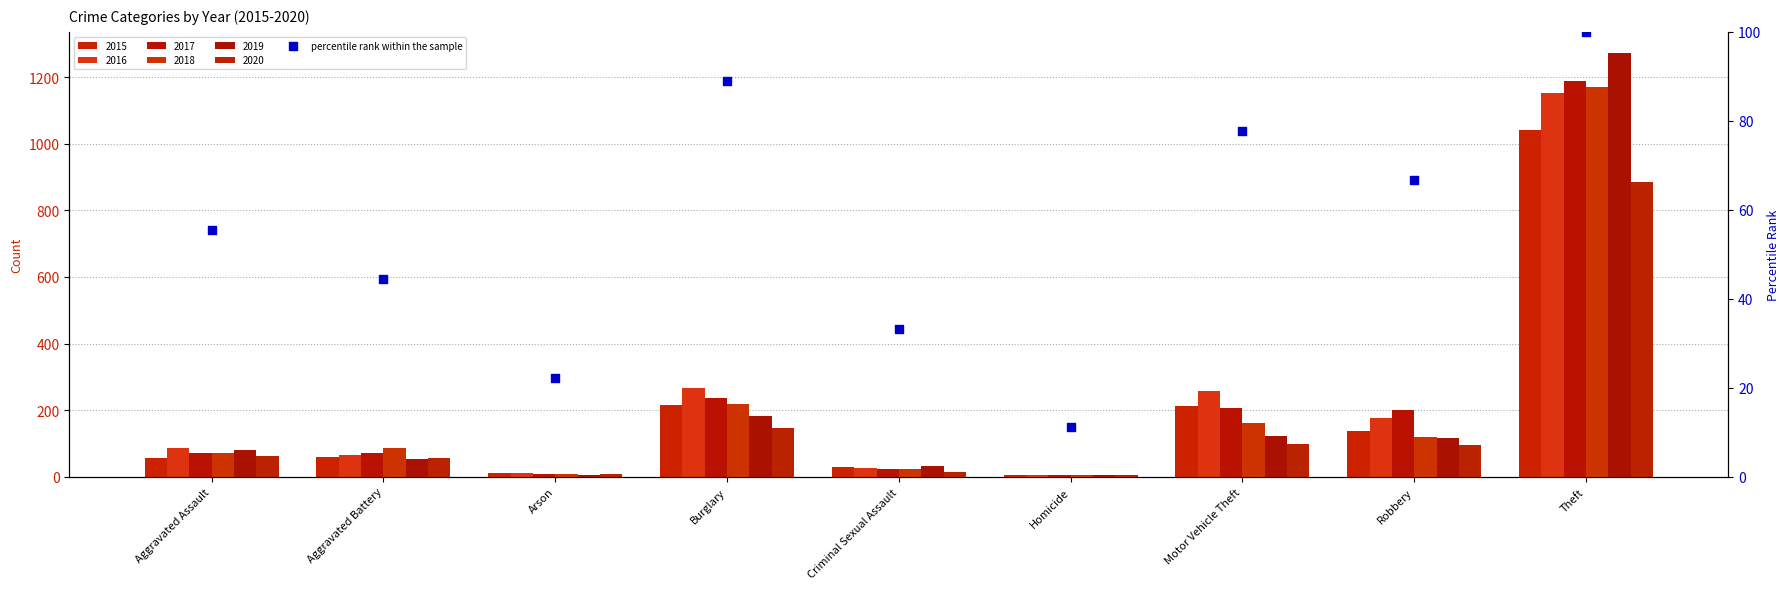

Approximately how many times larger is the value at Criminal Sexual Assault compared to Homicide?

3.0